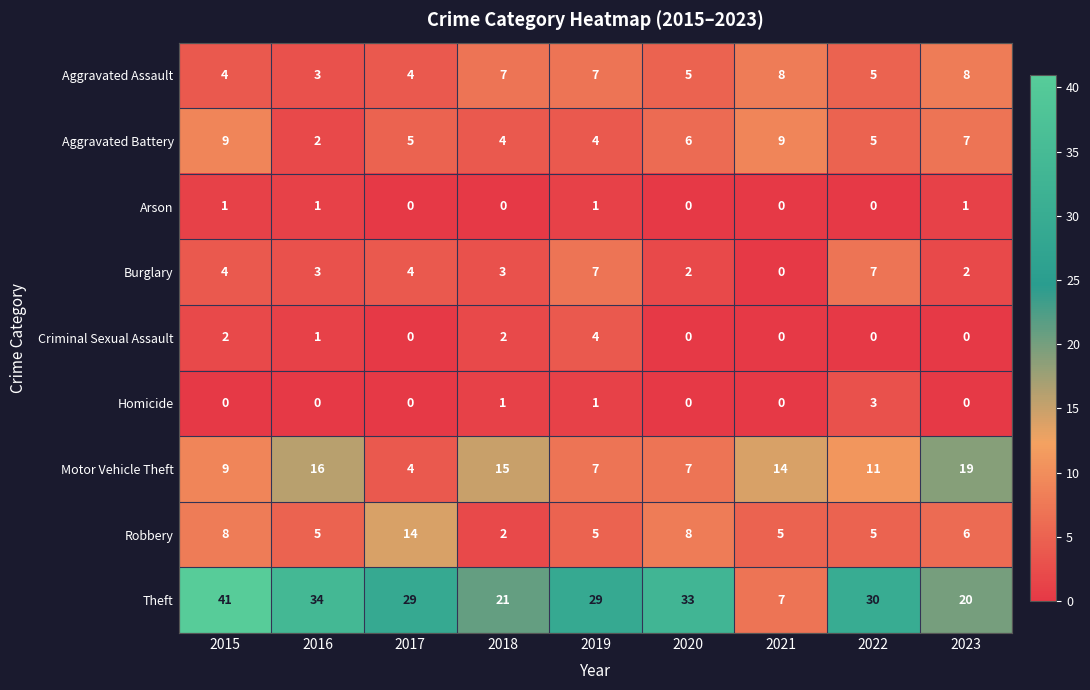

Where does the Aggravated Battery series first go above 5?

2015